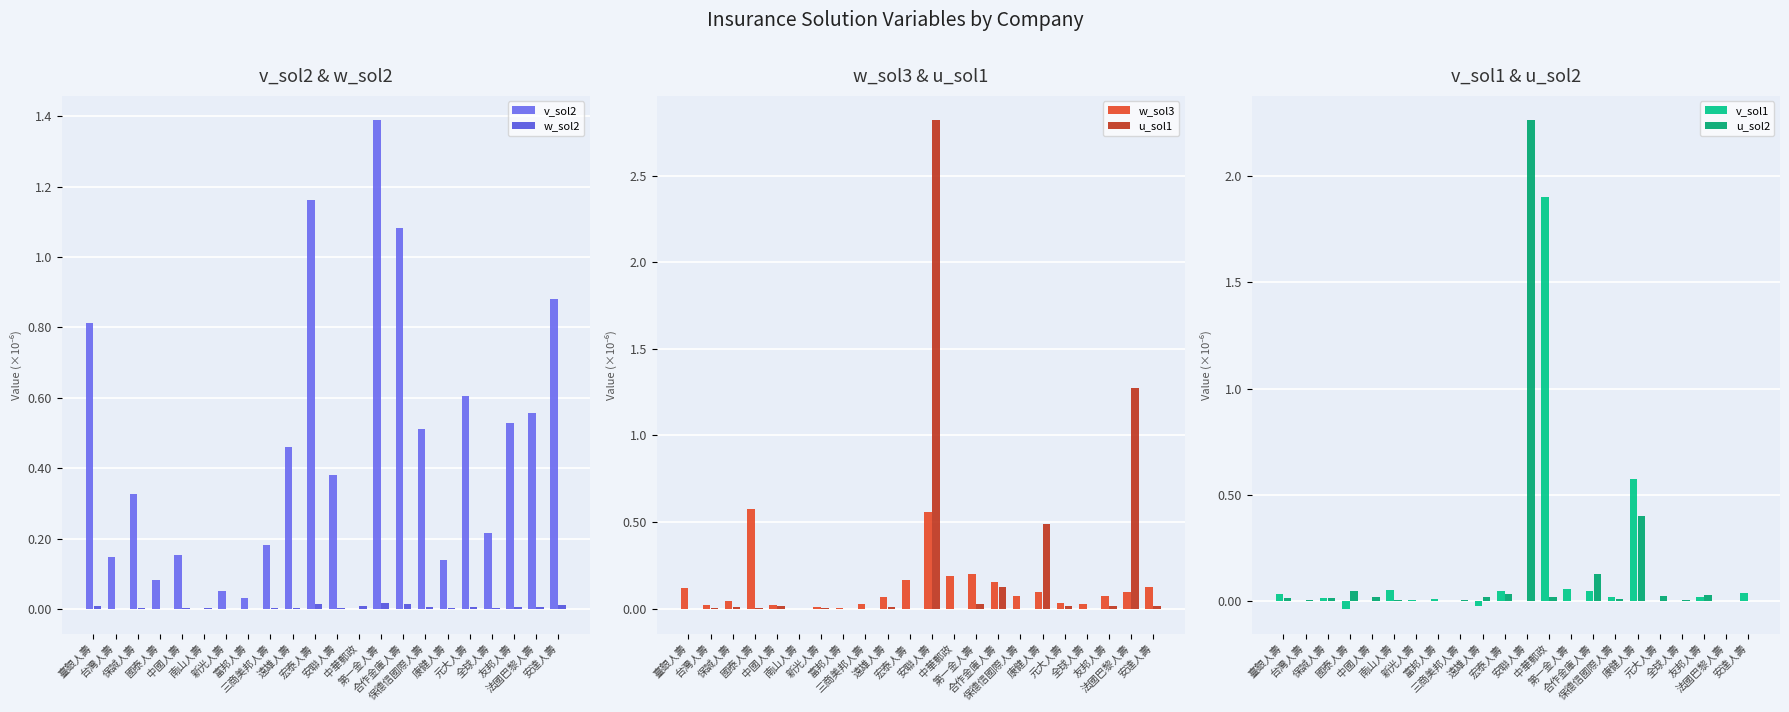

Reading left to right, list all the values displayed in this chart.

v_sol2: 臺銀人壽=0.8	台灣人壽=0.1	保誠人壽=0.3	國泰人壽=0.1	中國人壽=0.2	南山人壽=-0.0	新光人壽=0.1	富邦人壽=0.0	三商美邦人壽=0.2	遠雄人壽=0.5	宏泰人壽=1.2	安聯人壽=0.4	中華郵政=0.0	第一金人壽=1.4	合作金庫人壽=1.1	保德信國際人壽=0.5	康健人壽=0.1	元大人壽=0.6	全球人壽=0.2	友邦人壽=0.5	法國巴黎人壽=0.6	安達人壽=0.9
w_sol2: 臺銀人壽=0.0	台灣人壽=0.0	保誠人壽=0.0	國泰人壽=-0.0	中國人壽=0.0	南山人壽=0.0	新光人壽=0.0	富邦人壽=0.0	三商美邦人壽=0.0	遠雄人壽=0.0	宏泰人壽=0.0	安聯人壽=0.0	中華郵政=0.0	第一金人壽=0.0	合作金庫人壽=0.0	保德信國際人壽=0.0	康健人壽=0.0	元大人壽=0.0	全球人壽=0.0	友邦人壽=0.0	法國巴黎人壽=0.0	安達人壽=0.0
w_sol3: 臺銀人壽=0.1	台灣人壽=0.0	保誠人壽=0.0	國泰人壽=0.6	中國人壽=0.0	南山人壽=0.0	新光人壽=0.0	富邦人壽=0.0	三商美邦人壽=0.0	遠雄人壽=0.1	宏泰人壽=0.2	安聯人壽=0.6	中華郵政=0.2	第一金人壽=0.2	合作金庫人壽=0.2	保德信國際人壽=0.1	康健人壽=0.1	元大人壽=0.0	全球人壽=0.0	友邦人壽=0.1	法國巴黎人壽=0.1	安達人壽=0.1
u_sol1: 臺銀人壽=0.0	台灣人壽=0.0	保誠人壽=0.0	國泰人壽=0.0	中國人壽=0.0	南山人壽=-0.0	新光人壽=0.0	富邦人壽=-0.0	三商美邦人壽=-0.0	遠雄人壽=0.0	宏泰人壽=-0.0	安聯人壽=2.8	中華郵政=-0.0	第一金人壽=0.0	合作金庫人壽=0.1	保德信國際人壽=0.0	康健人壽=0.5	元大人壽=0.0	全球人壽=-0.0	友邦人壽=0.0	法國巴黎人壽=1.3	安達人壽=0.0
v_sol1: 臺銀人壽=0.0	台灣人壽=0.0	保誠人壽=0.0	國泰人壽=-0.0	中國人壽=0.0	南山人壽=0.1	新光人壽=0.0	富邦人壽=0.0	三商美邦人壽=0.0	遠雄人壽=-0.0	宏泰人壽=0.0	安聯人壽=0.0	中華郵政=1.9	第一金人壽=0.1	合作金庫人壽=0.0	保德信國際人壽=0.0	康健人壽=0.6	元大人壽=0.0	全球人壽=0.0	友邦人壽=0.0	法國巴黎人壽=0.0	安達人壽=0.0
u_sol2: 臺銀人壽=0.0	台灣人壽=0.0	保誠人壽=0.0	國泰人壽=0.0	中國人壽=0.0	南山人壽=0.0	新光人壽=0.0	富邦人壽=0.0	三商美邦人壽=0.0	遠雄人壽=0.0	宏泰人壽=0.0	安聯人壽=2.3	中華郵政=0.0	第一金人壽=0.0	合作金庫人壽=0.1	保德信國際人壽=0.0	康健人壽=0.4	元大人壽=0.0	全球人壽=0.0	友邦人壽=0.0	法國巴黎人壽=0.0	安達人壽=0.0